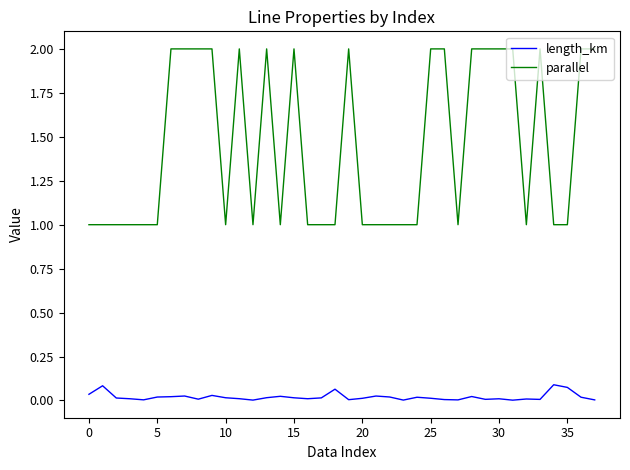

What is the sum of all parallel values?

55.0